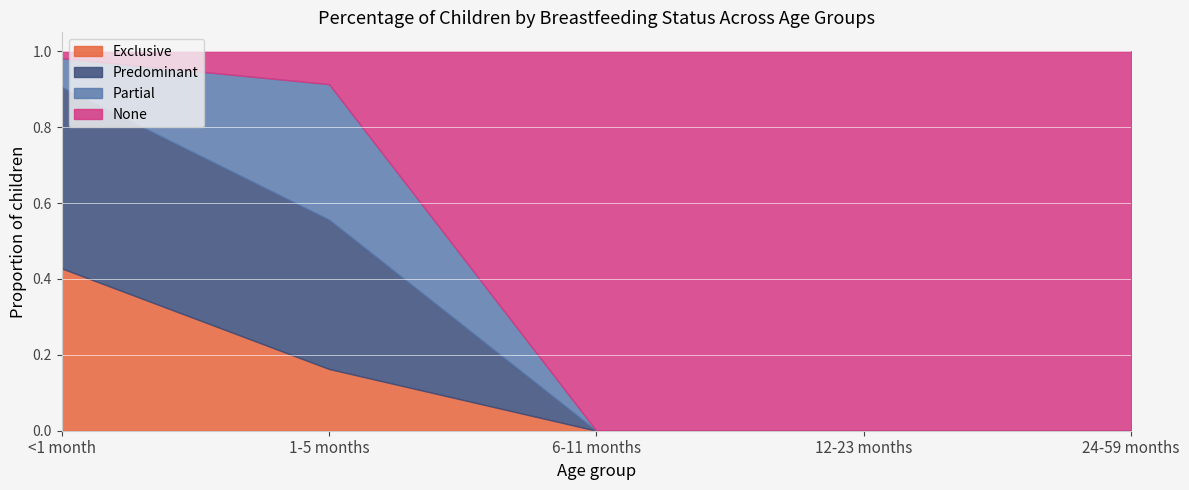

Which has a higher value, <1 month or 12-23 months?

<1 month